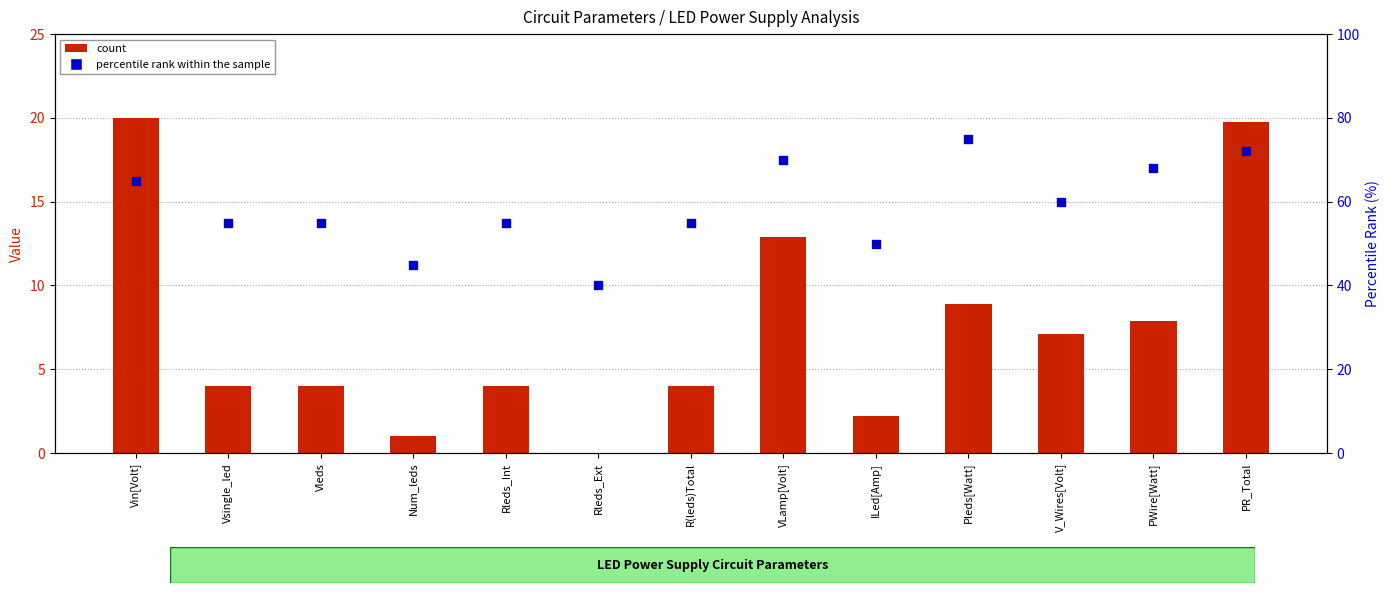

Which series has the largest Y range (max minus min)?

percentile rank within the sample